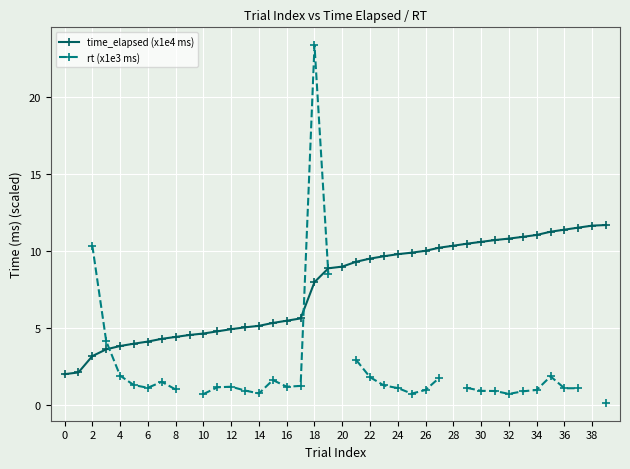

How many lines are shown in the chart?

2